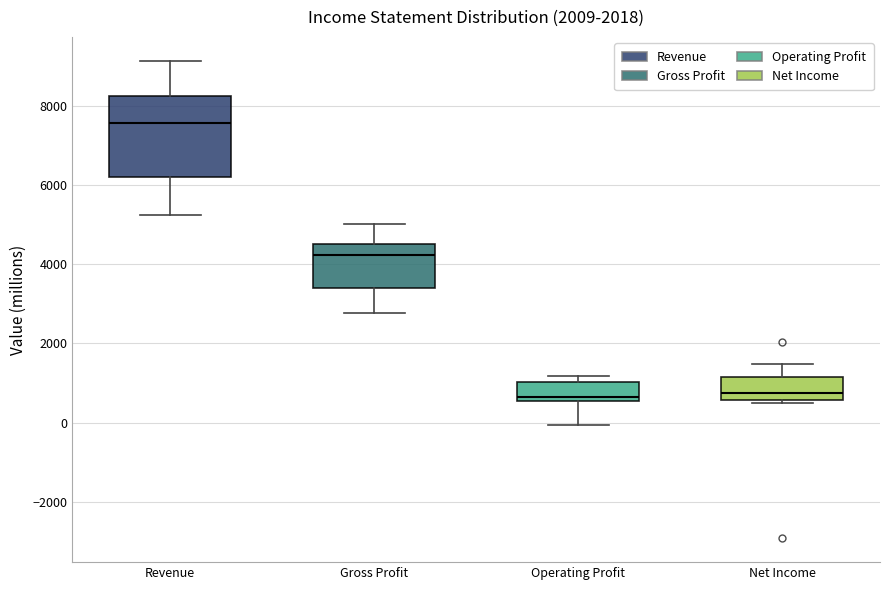

Reading left to right, read every box against the y-axis: the position of its median line, the range the box covers, and the ends of its whiskers. The values are not printed on the chart, so give them approximately, as read against the axis.

Revenue: median 7600, box 6200 to 8200, whiskers 5200 to 9200
Gross Profit: median 4200, box 3400 to 4600, whiskers 2800 to 5000
Operating Profit: median 600 (just above the box's lower edge), box 600 to 1000, whiskers 0 to 1200
Net Income: median 800, box 600 to 1200, whiskers 600 (just below the box's lower edge) to 1400